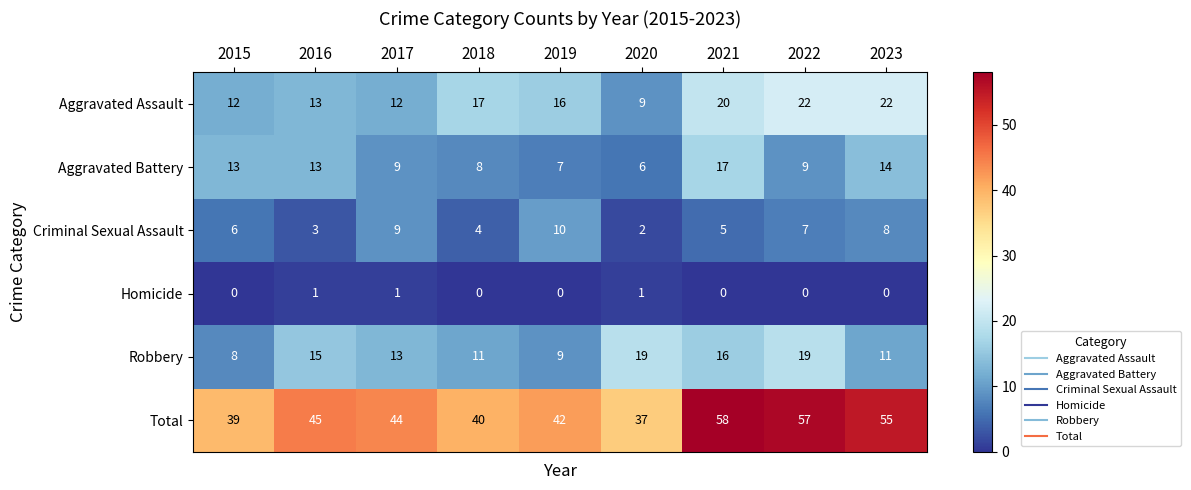

What is the minimum value for Aggravated Battery?

6